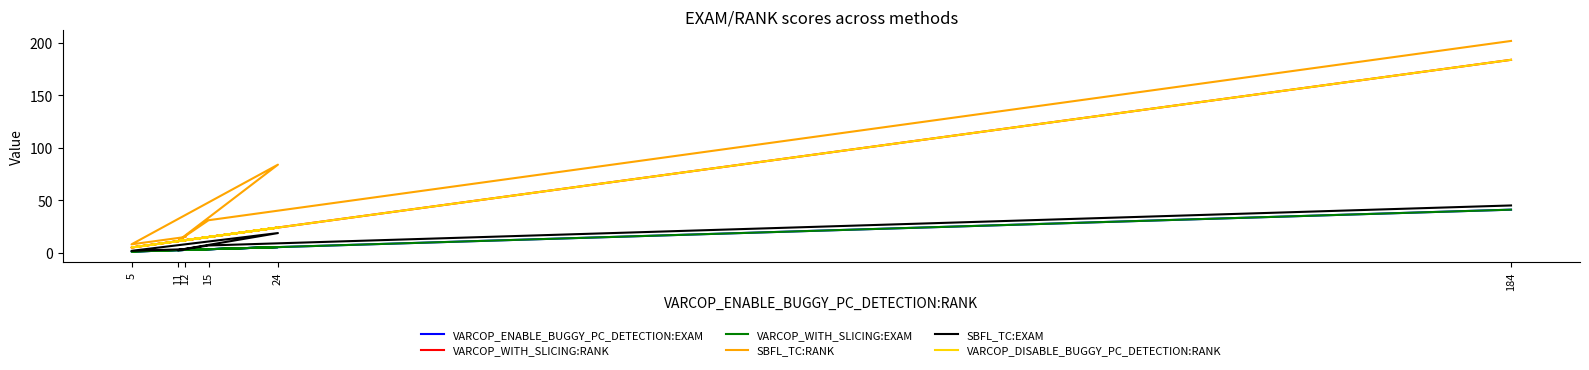

The value of SBFL_TC:RANK at 24 is 132.1. True or false?

False